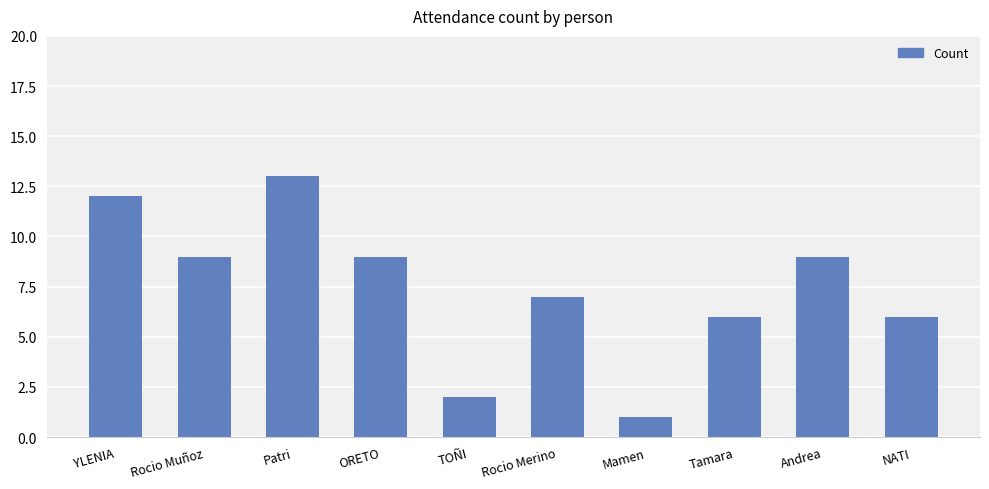

What is the smallest value displayed?

1